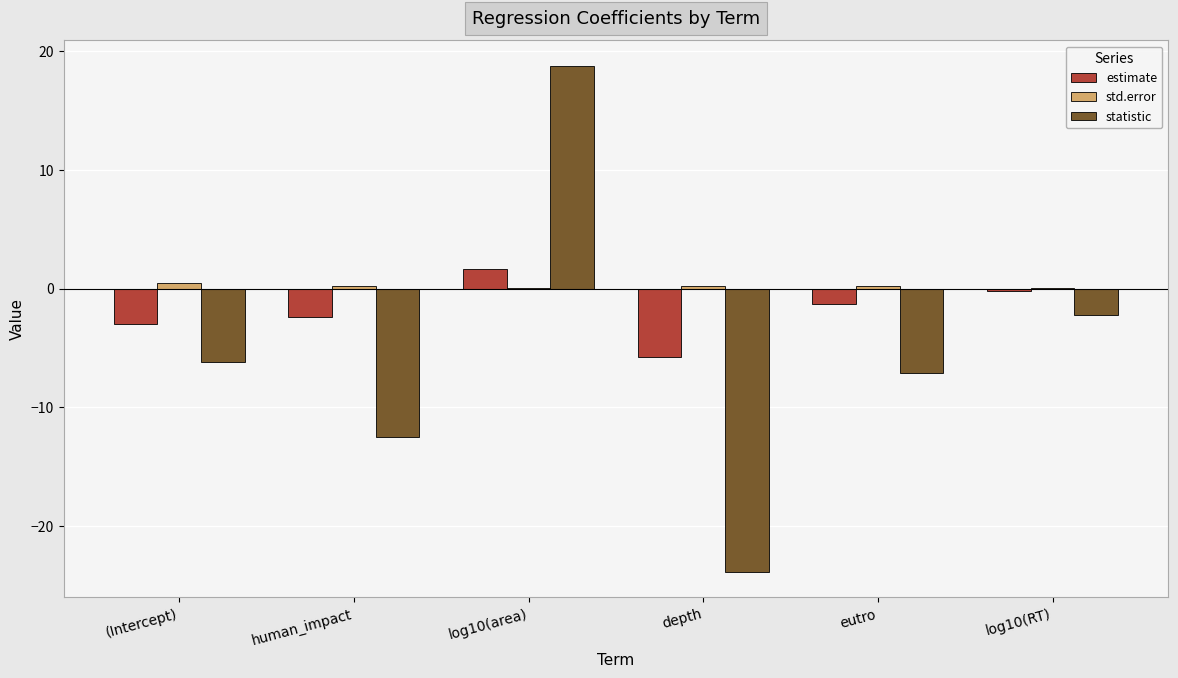

Where is statistic nearest to the value -2?

log10(RT)